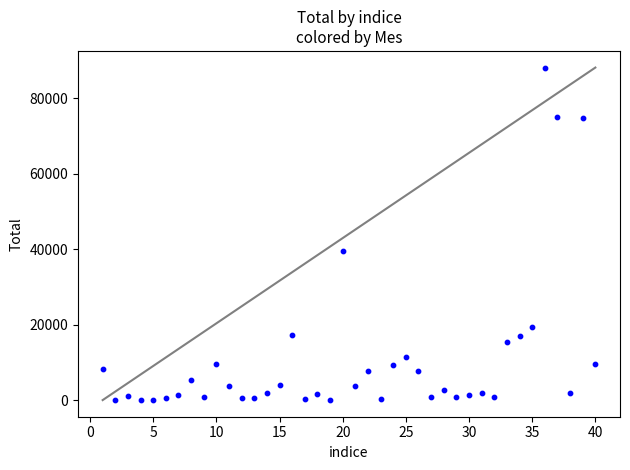

What Y value in the scatter plot is closest to 44128?

39550.0